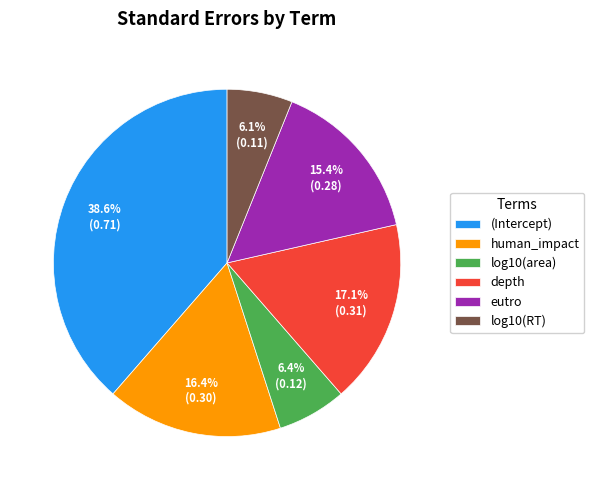

Which category has the biggest portion of the pie?

(Intercept)